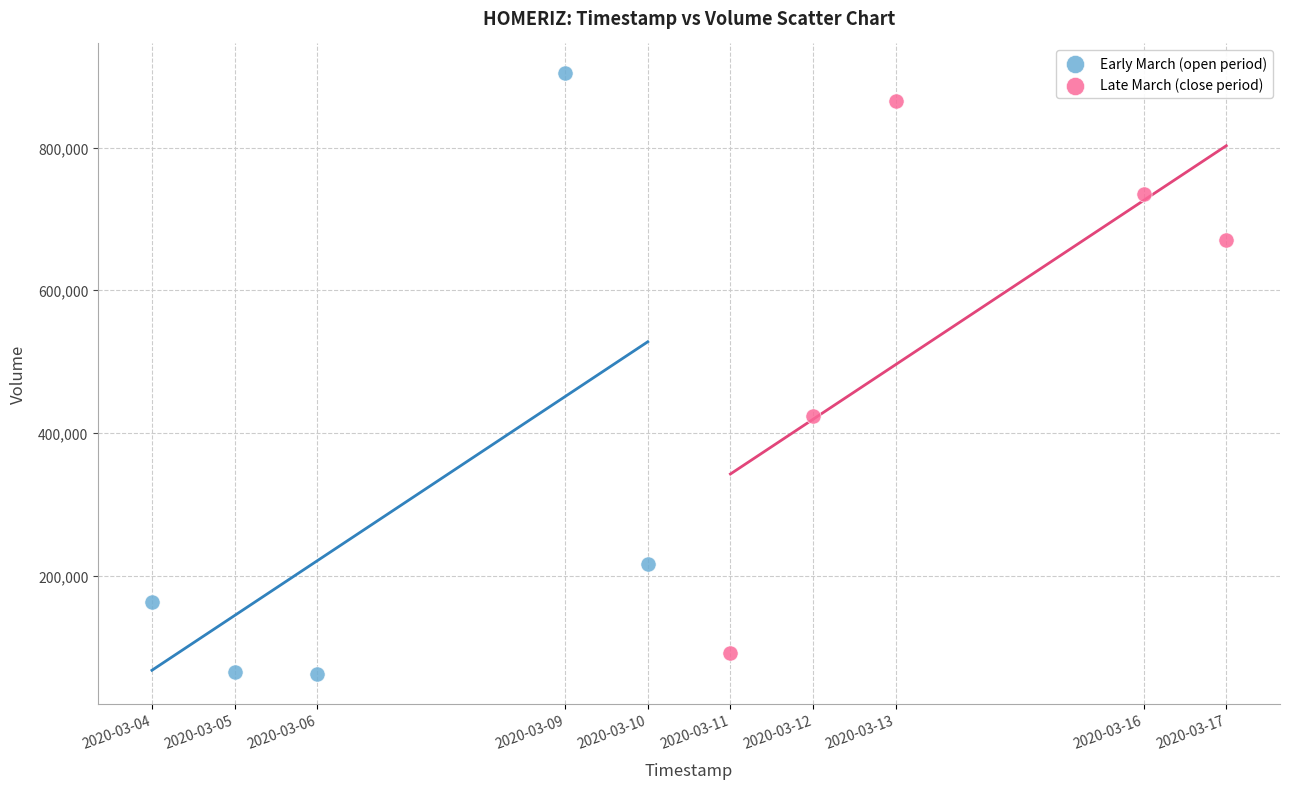

Which series has the widest spread of Y values?

Early March (open period)